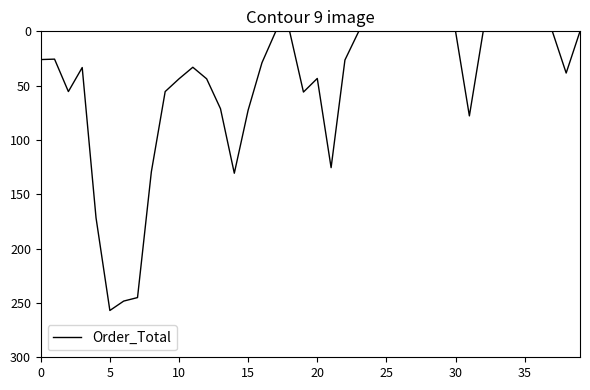

What is the difference between the maximum and minimum values?

256.9